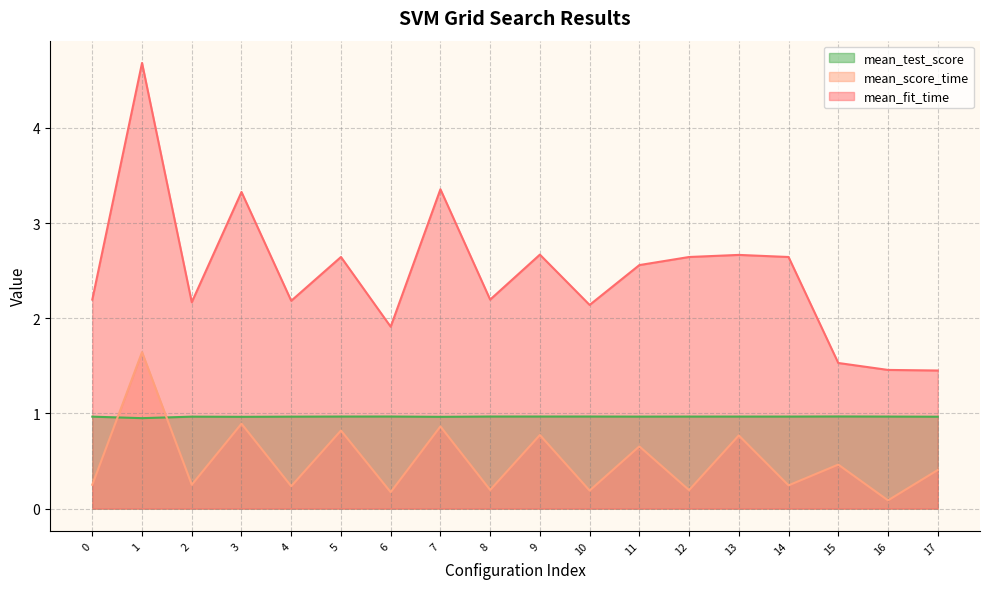

What value does the mean_fit_time series have at 17?

1.5